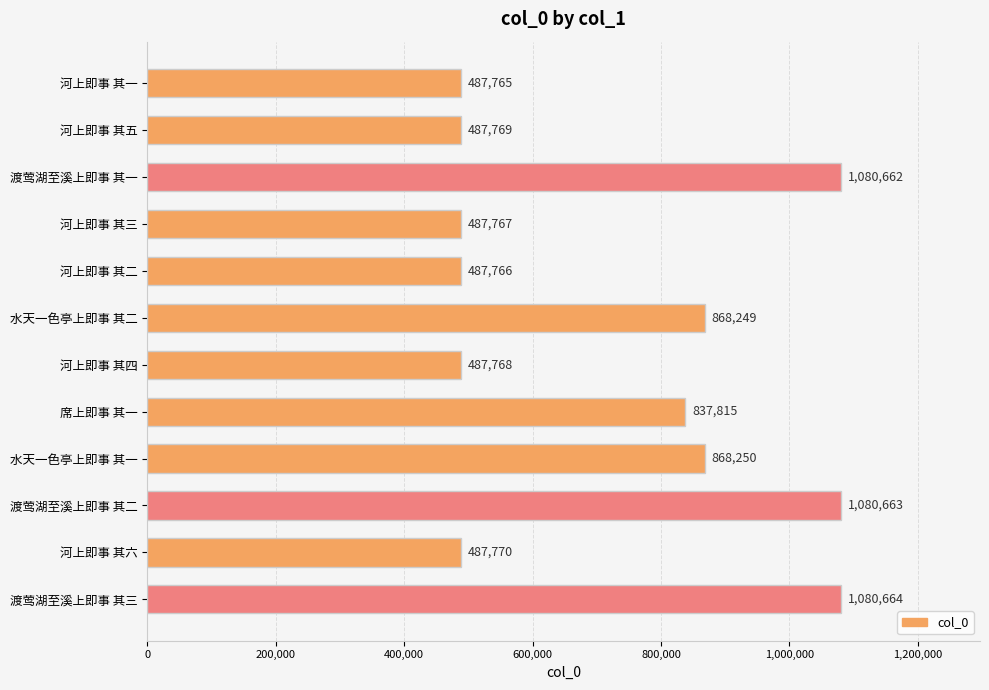

Which has a higher value, 河上即事 其一 or 水天一色亭上即事 其一?

水天一色亭上即事 其一